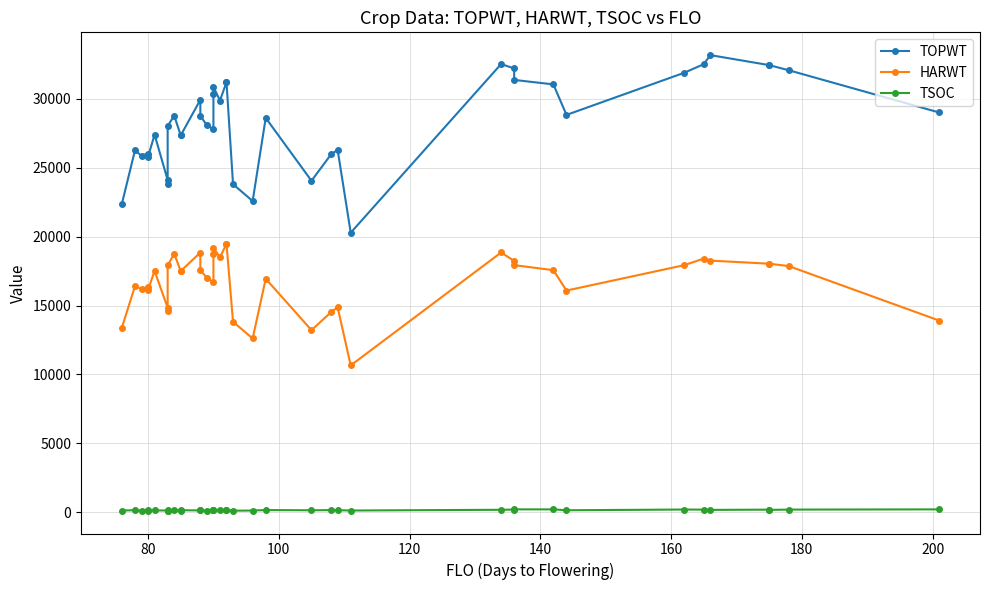

List the series in order of their overall mean, lowest first.

TSOC, HARWT, TOPWT